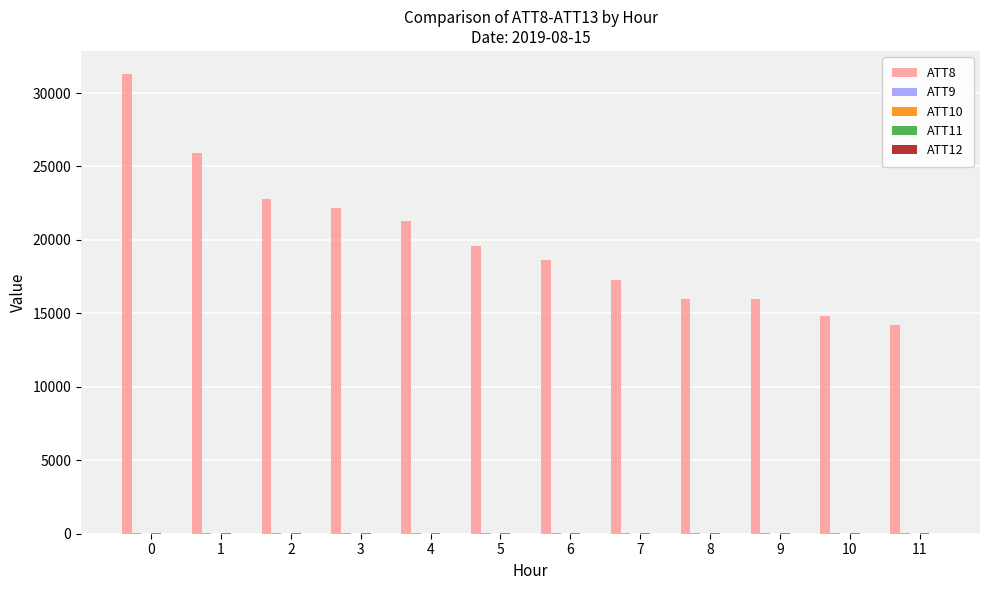

How many series are shown in this chart?

5